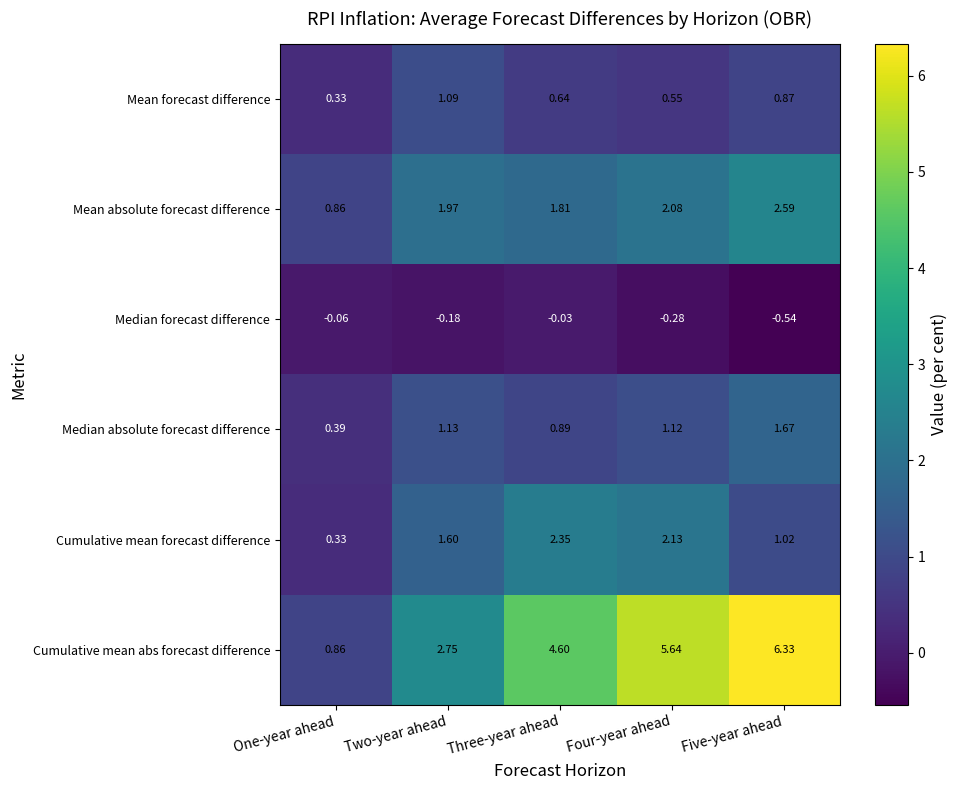

Which series has the largest range (max minus min)?

Cumulative mean abs forecast difference